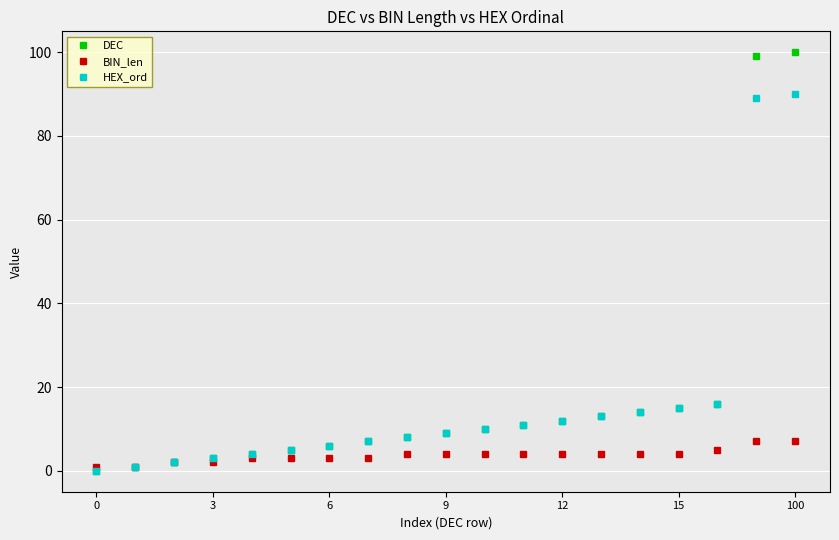

What is the difference between the maximum and minimum values in the HEX_ord series?

90